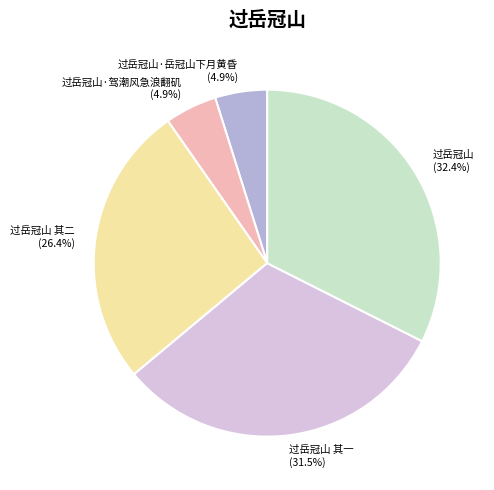

Is it true that 过岳冠山 is 32% of the pie?

True